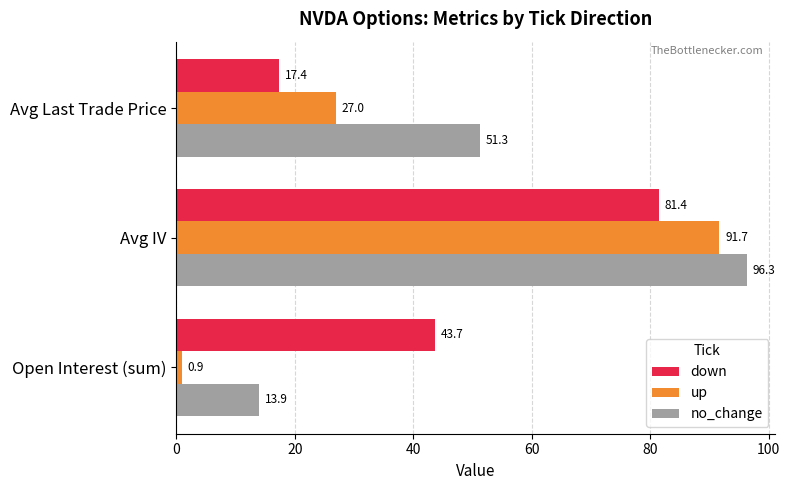

At which label is up closest to 46?

Avg Last Trade Price